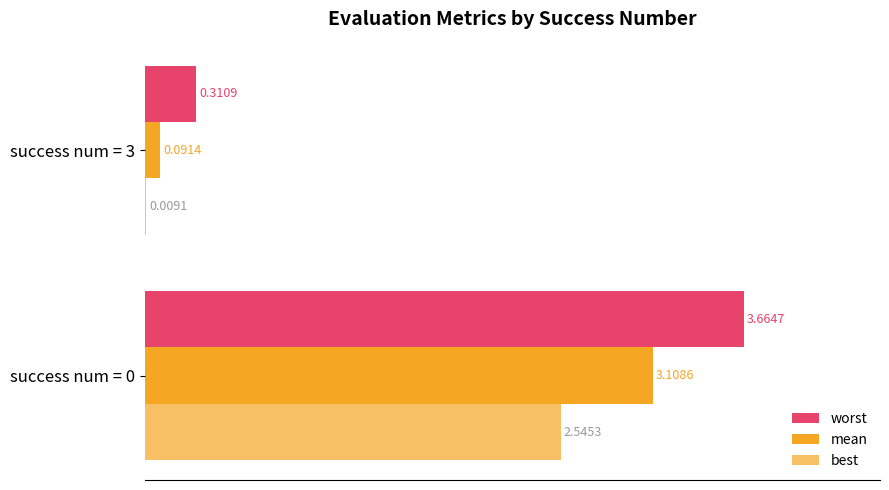

How many data points does each series have?

2